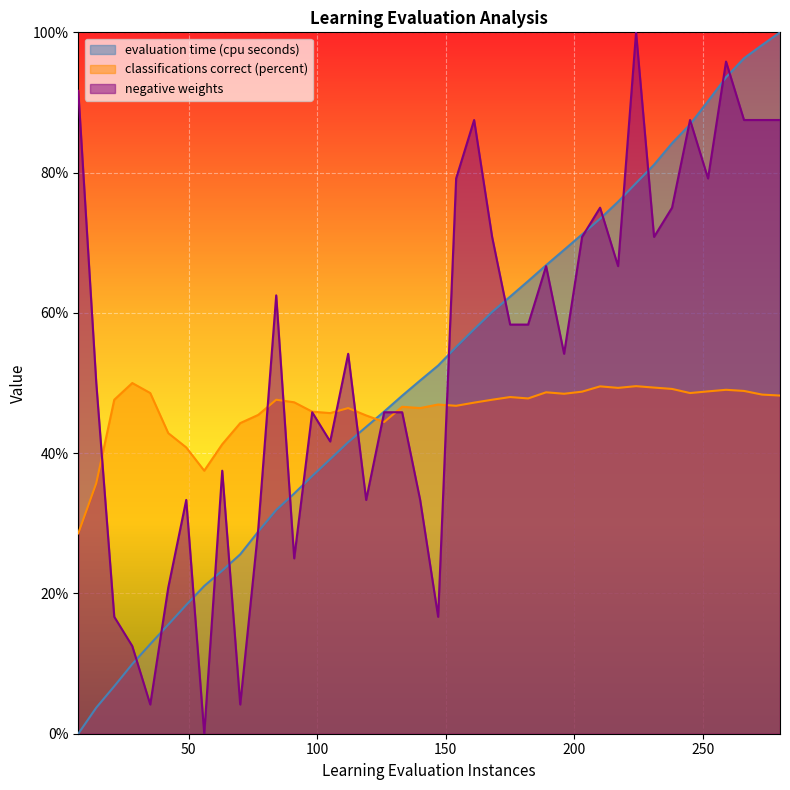

What is the maximum value shown in the chart?

100.0